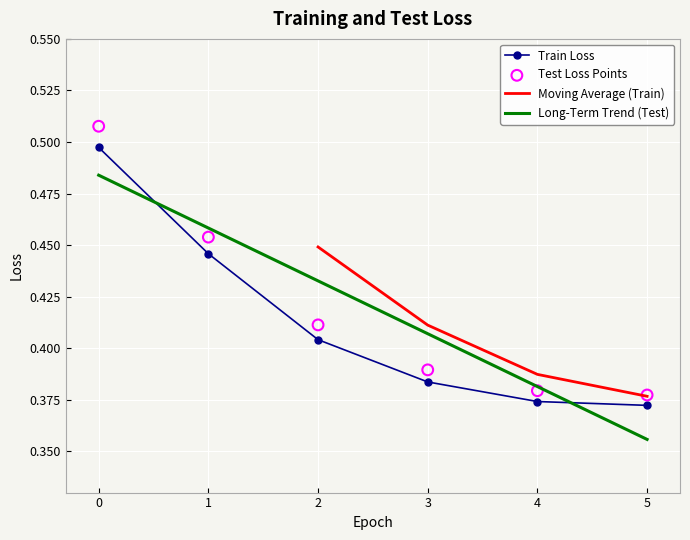

True or false: Train Loss and Long-Term Trend (Test) intersect in this chart.

True